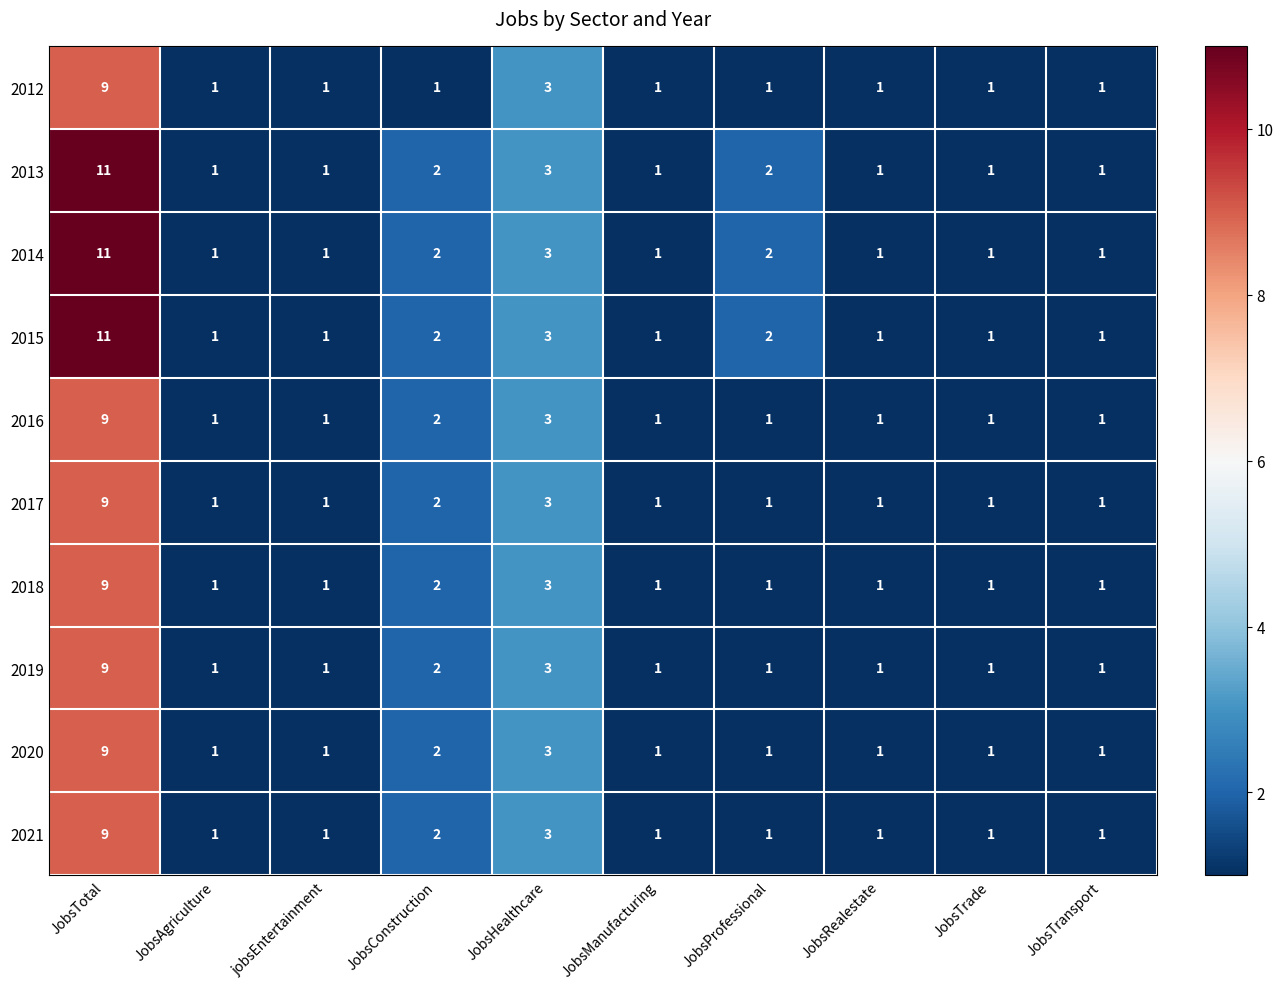

The value of 2020 at JobsHealthcare is 1. True or false?

False